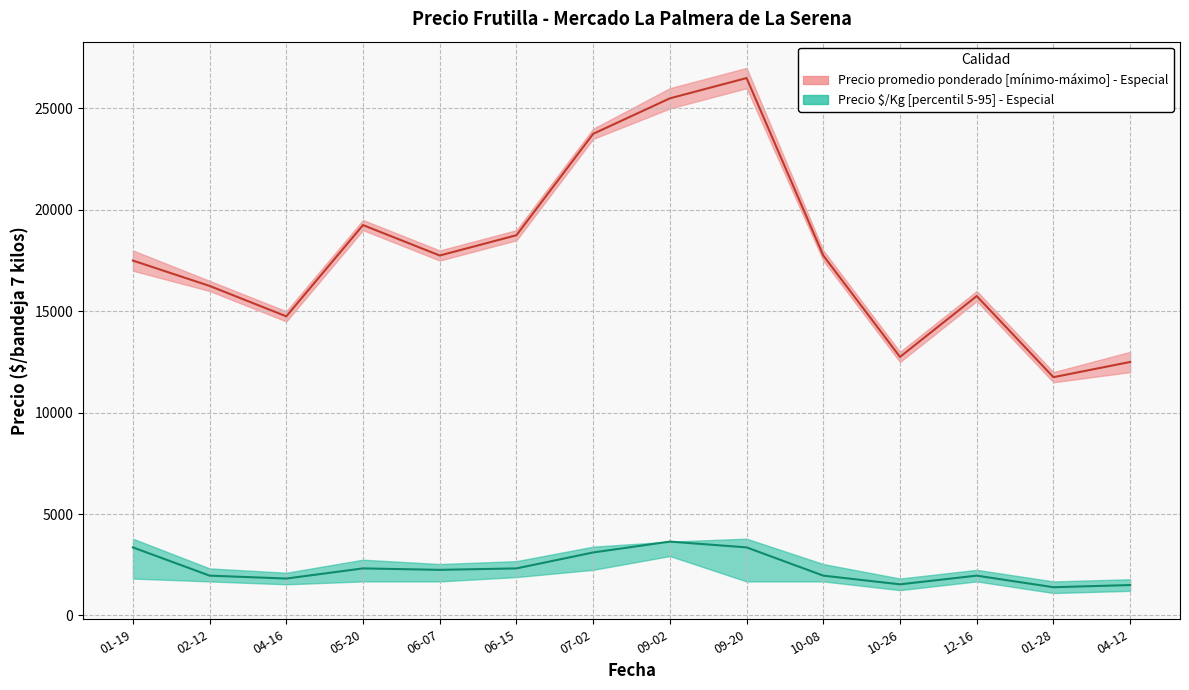

What is the maximum value for Precio $/Kg lower?

2929